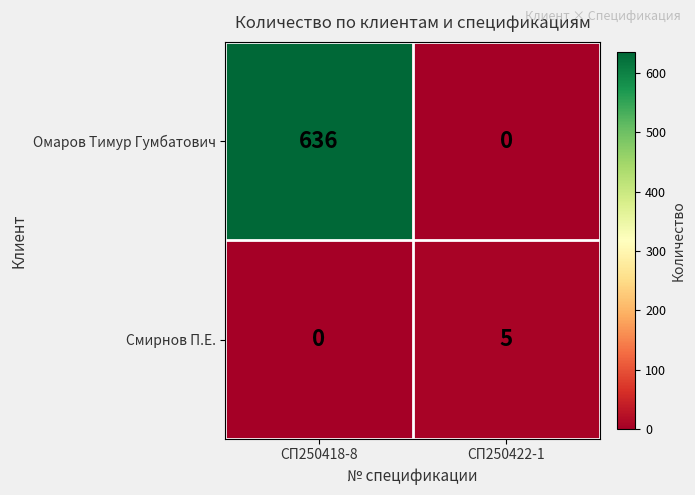

Which series has the largest range (max minus min)?

Омаров Тимур Гумбатович